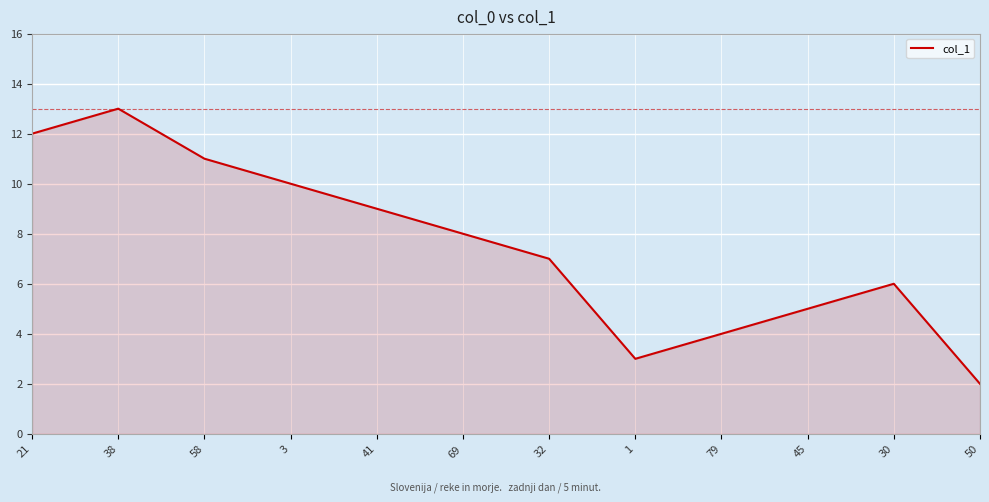

What position from the right is 69?

7